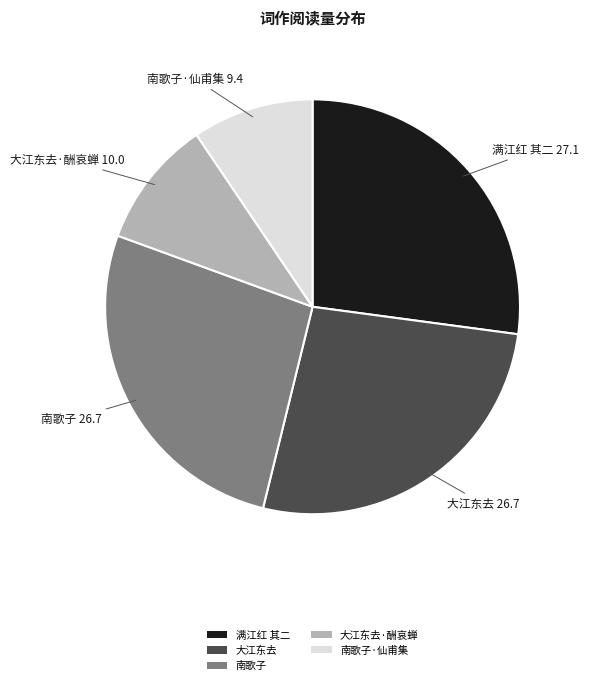

The 南歌子·仙甫集 slice represents 9% of the pie. True or false?

True